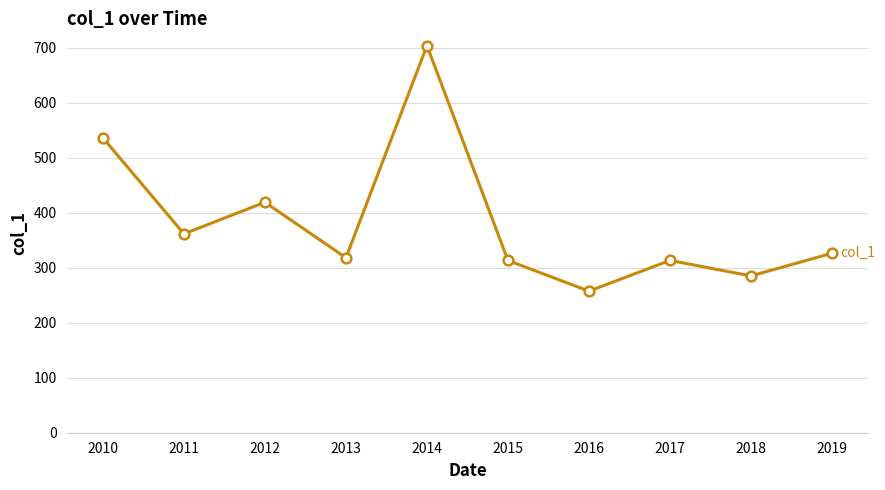

What is the ratio of the value at 2014 to the value at 2010?

1.3